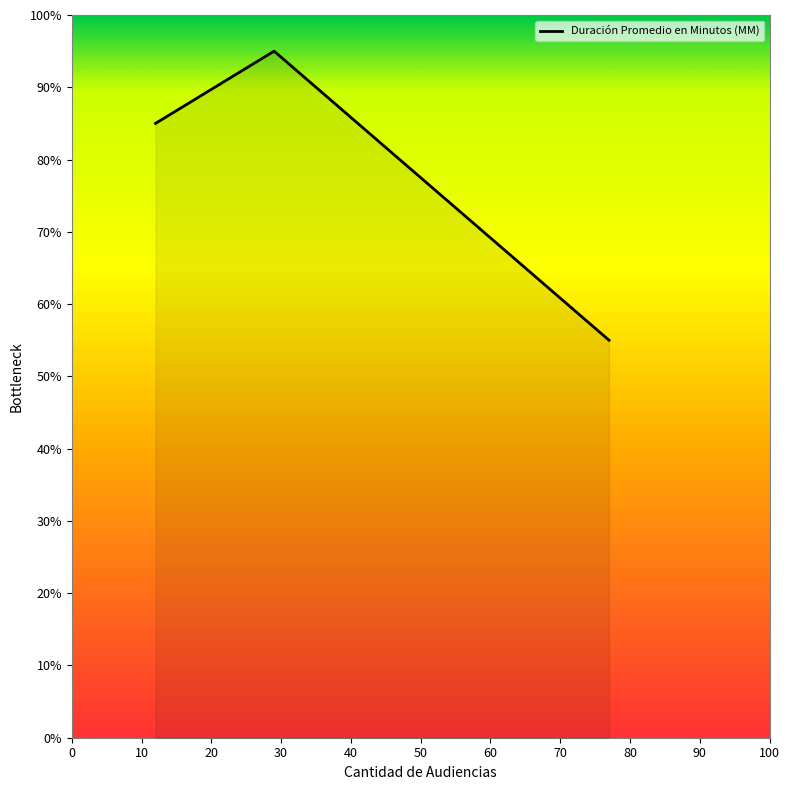

Count the number of data series in this chart.

1